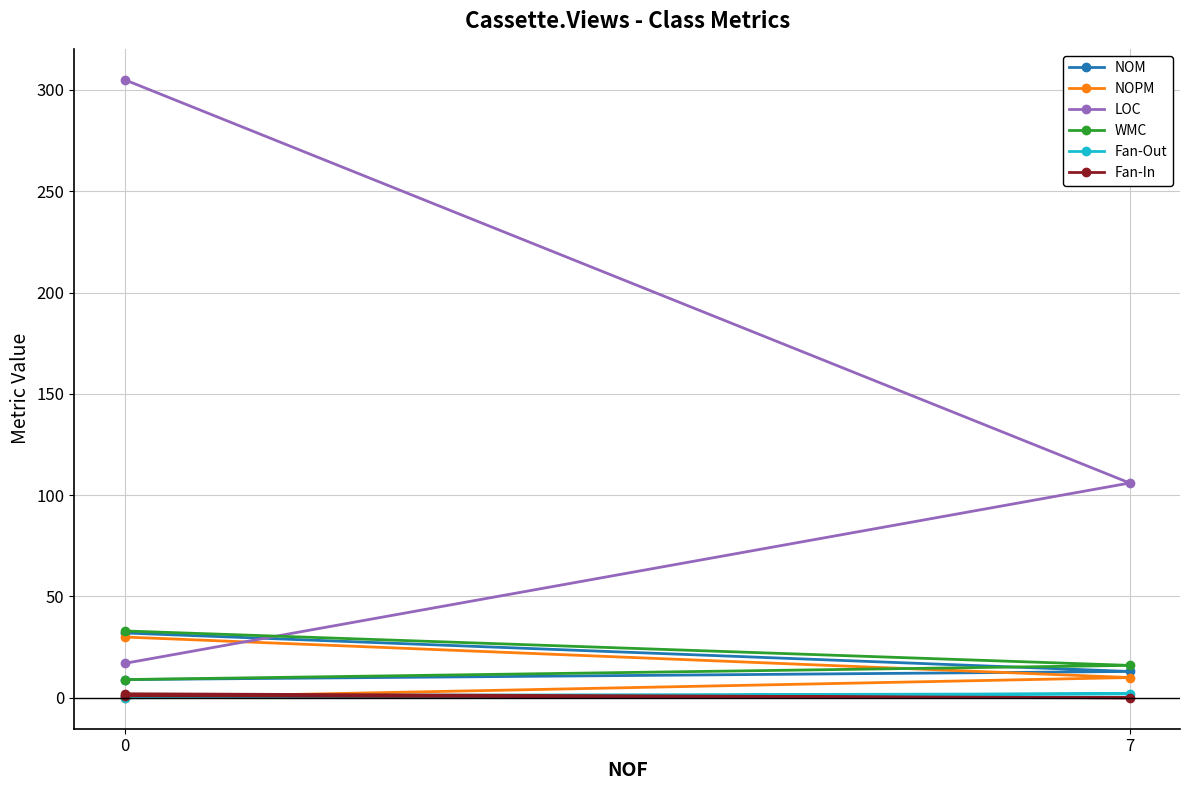

How many data points does each series have?

3